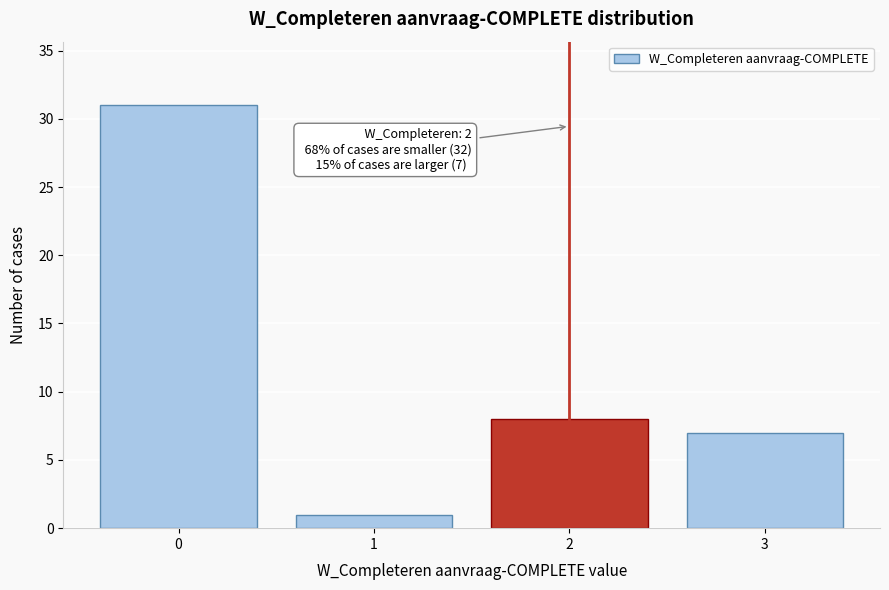

Reading left to right, what are all the values shown in this chart?

0=31	1=1	2=8	3=7